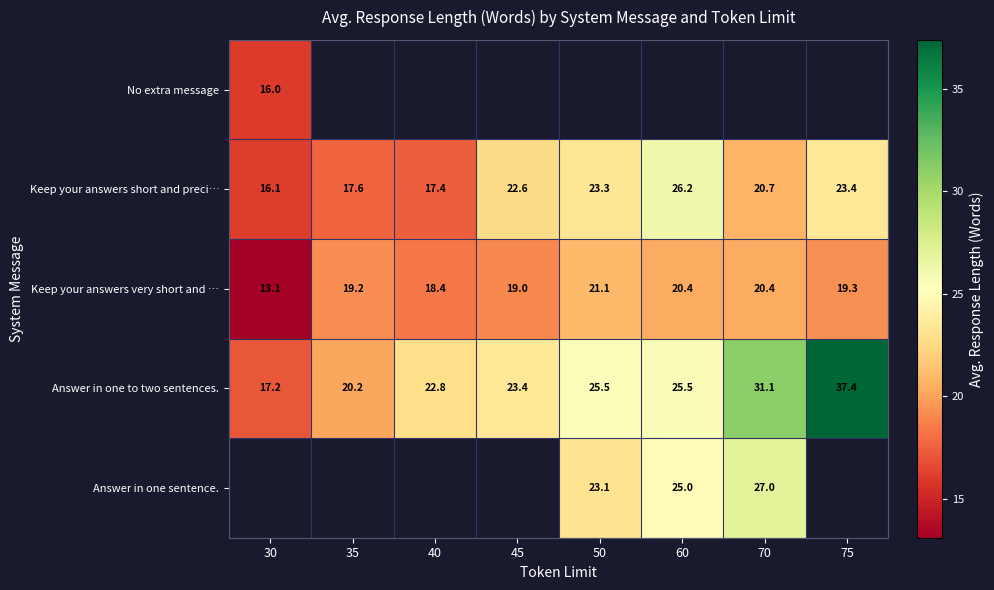

What is the minimum value for Keep your answers very short and …?

13.1